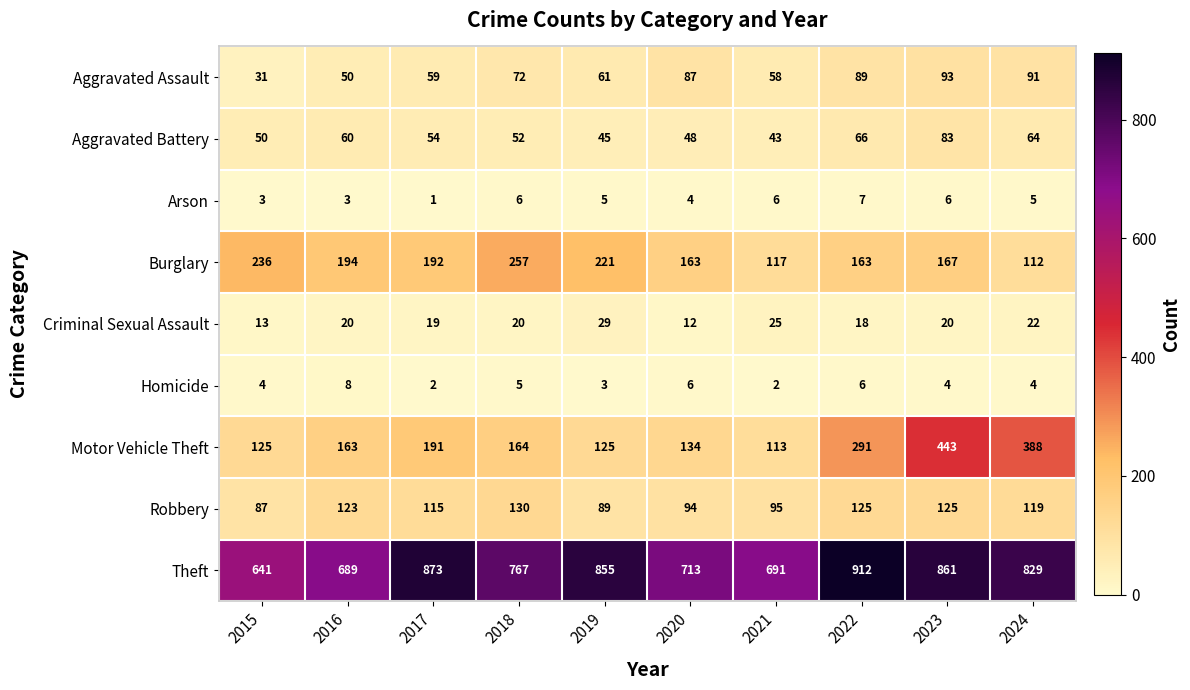

Which label corresponds to the smallest value in the chart?

2017